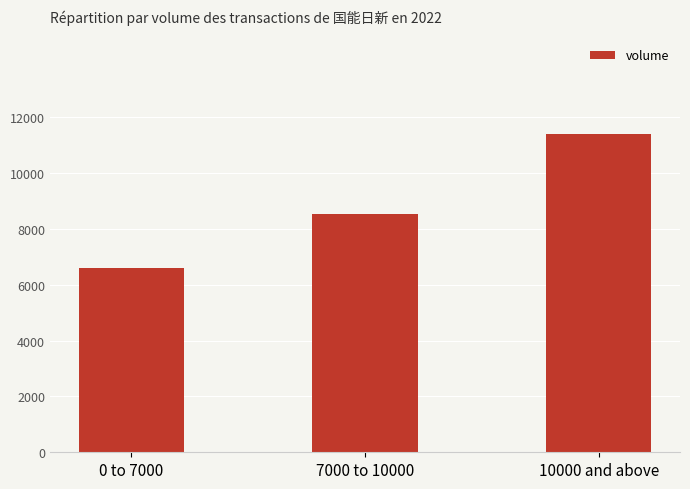

What is the greatest value displayed?

11410